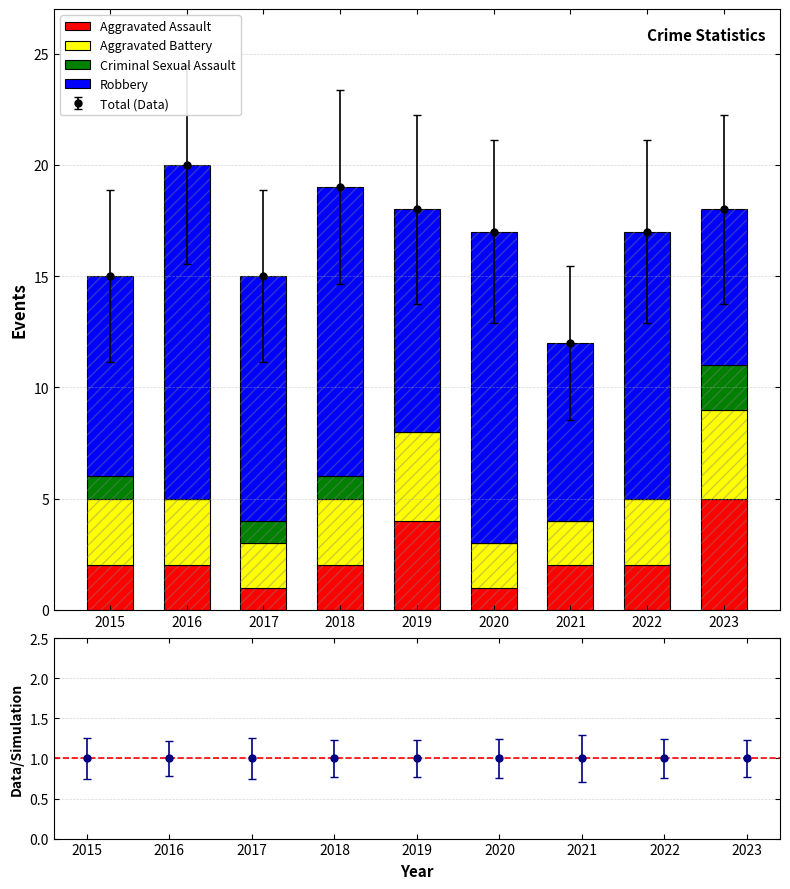

What is the difference between the maximum and minimum values in the Criminal Sexual Assault series?

2